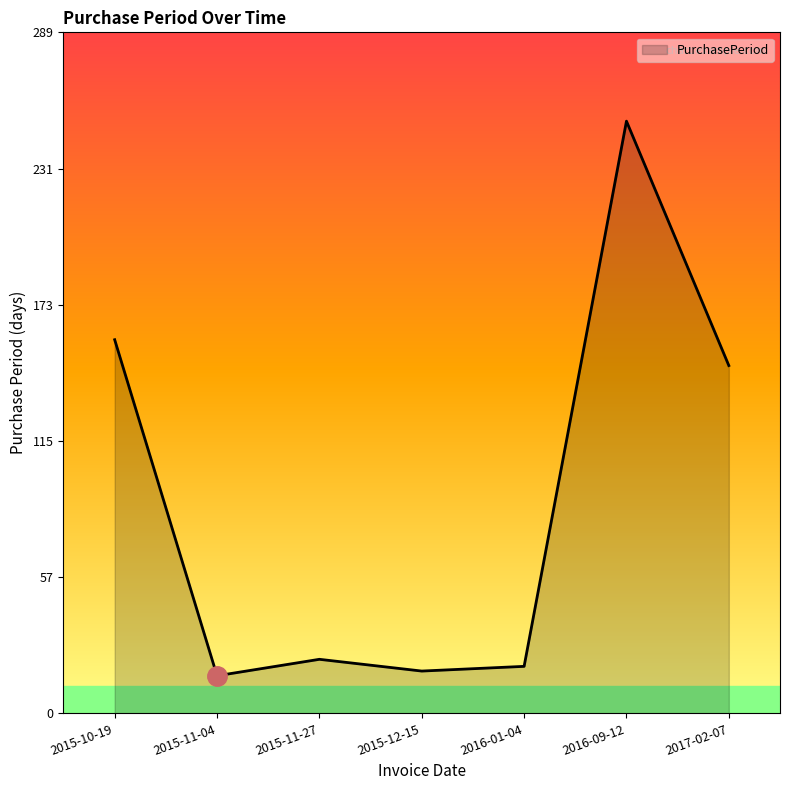

Reading left to right, transcribe all the data shown in this chart.

2015-10-19=159	2015-11-04=16	2015-11-27=23	2015-12-15=18	2016-01-04=20	2016-09-12=252	2017-02-07=148